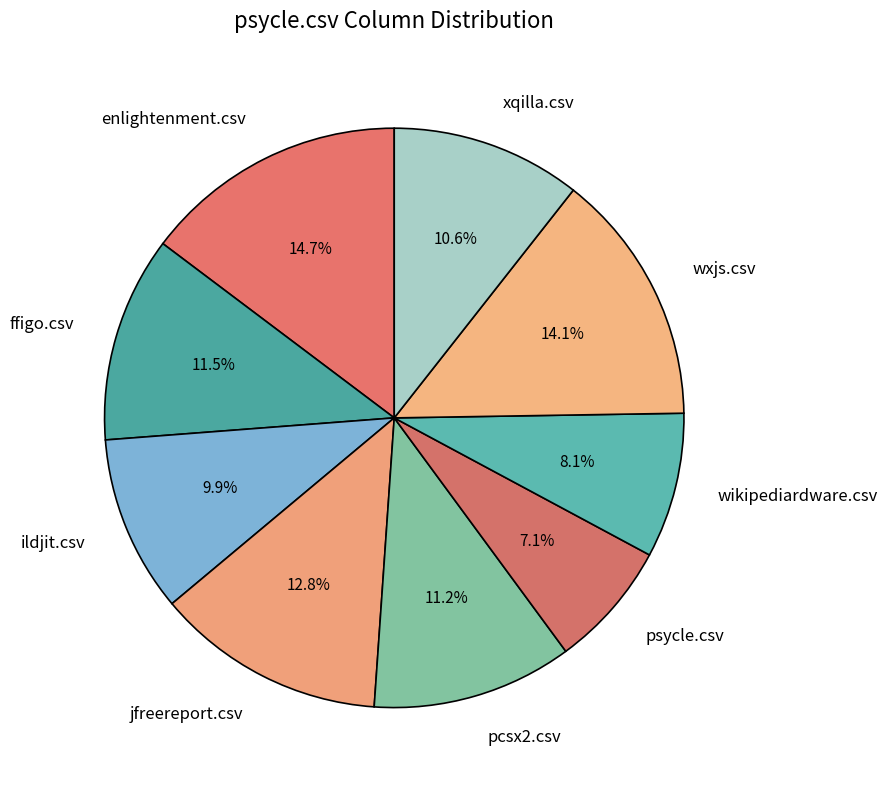

Between wxjs.csv and xqilla.csv, which is larger?

wxjs.csv